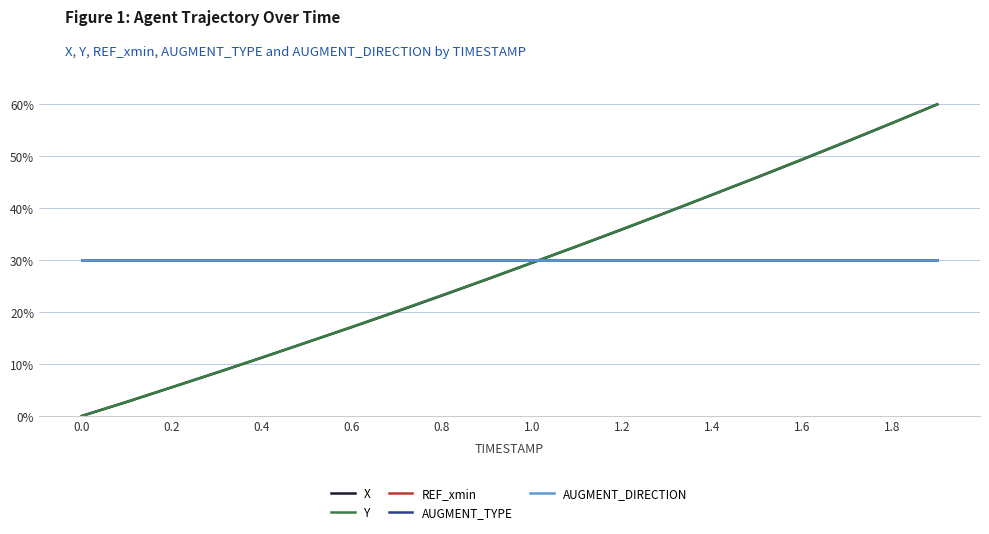

Does the chart display data point markers on the line(s)?

No